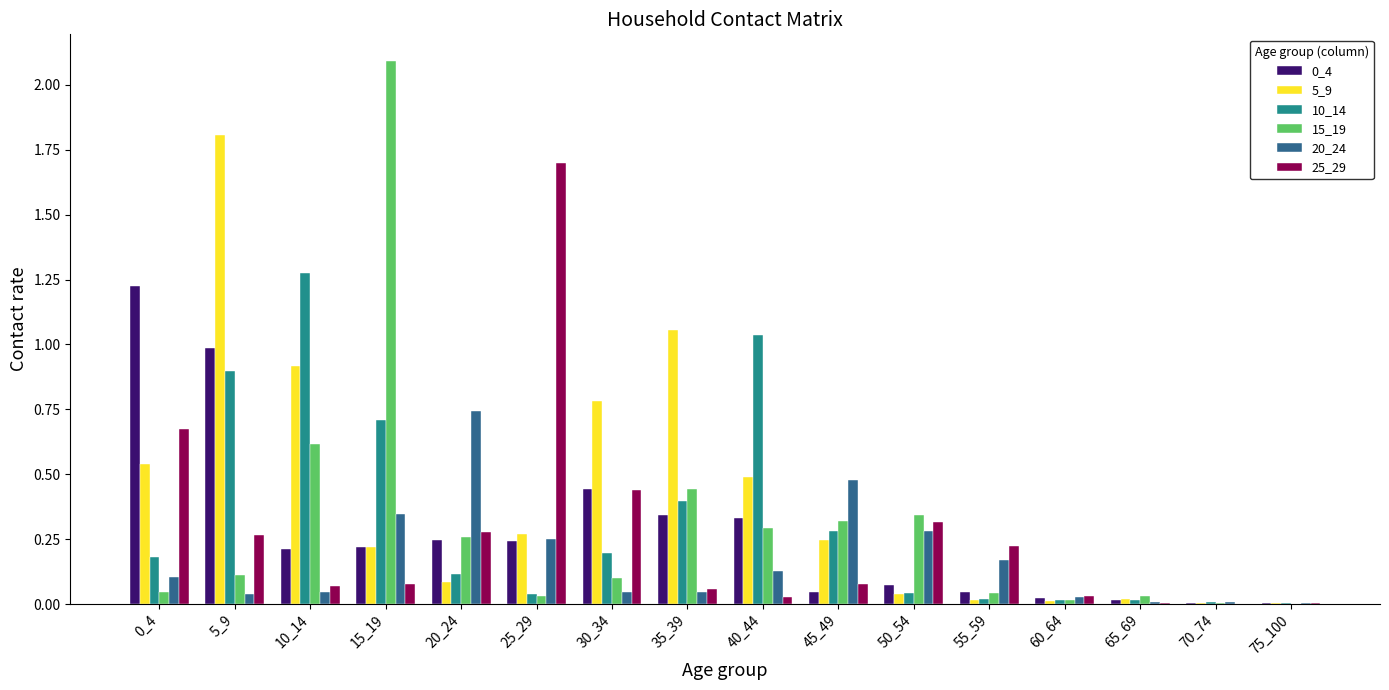

What is the sum of all 5_9 values?

6.5